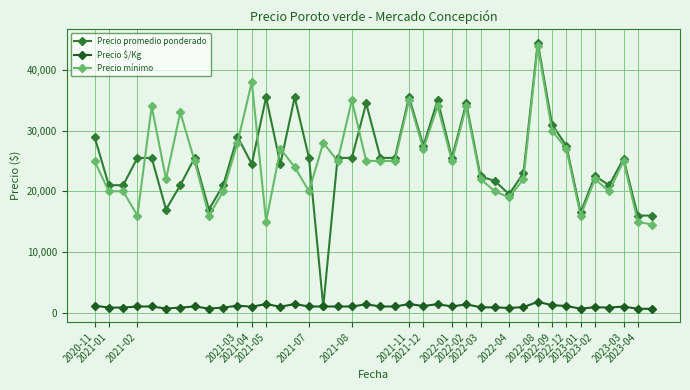

What is the highest value of the Precio promedio ponderado series?

44500